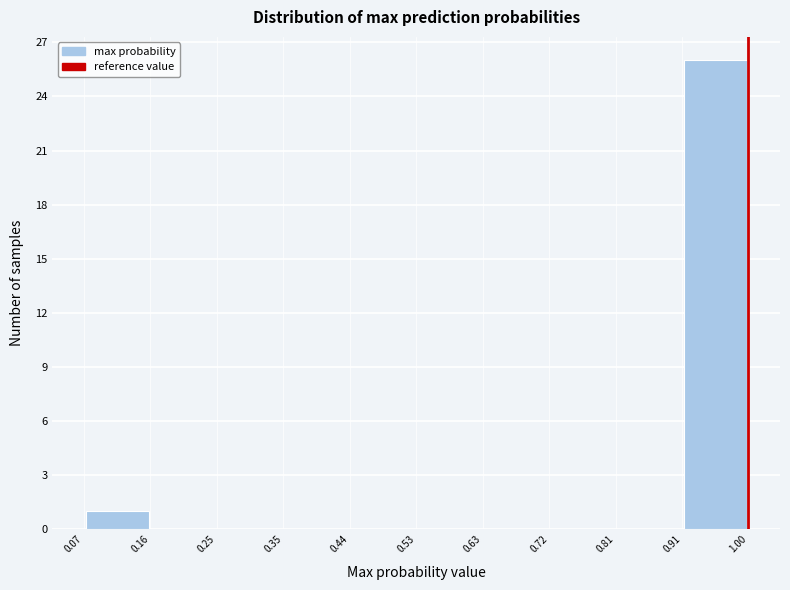

What is the height of the bar covering 0.91 to 1.00 on the x-axis? The values are not printed on the chart, so give them approximately, as read against the axis.

26